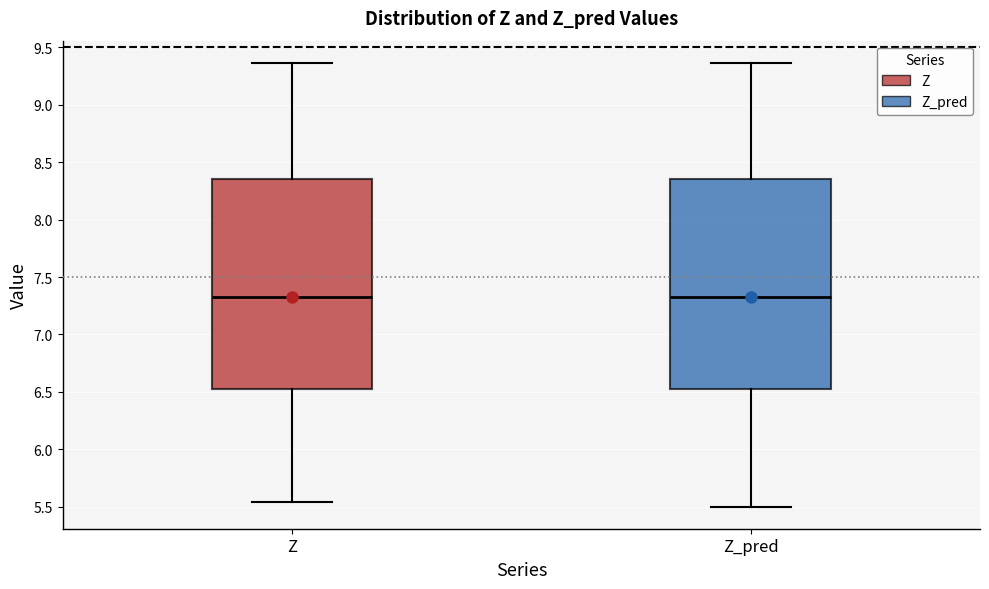

Reading left to right, read every box against the y-axis: the position of its median line, the range the box covers, and the ends of its whiskers. The values are not printed on the chart, so give them approximately, as read against the axis.

Z: median 7.35, box 6.50 to 8.35, whiskers 5.55 to 9.35
Z_pred: median 7.35, box 6.50 to 8.35, whiskers 5.50 to 9.35